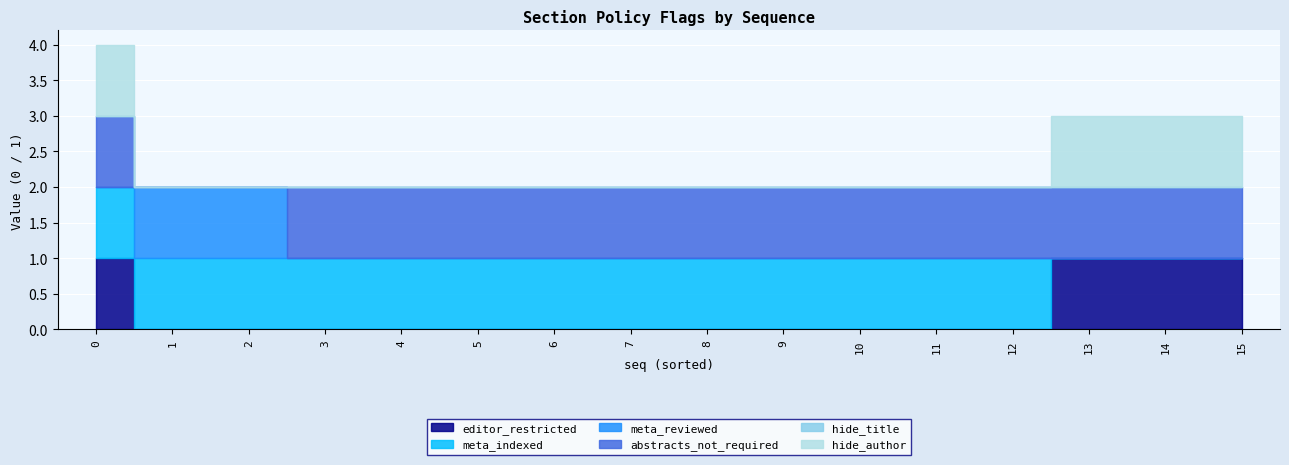

How many lines are shown in the chart?

6